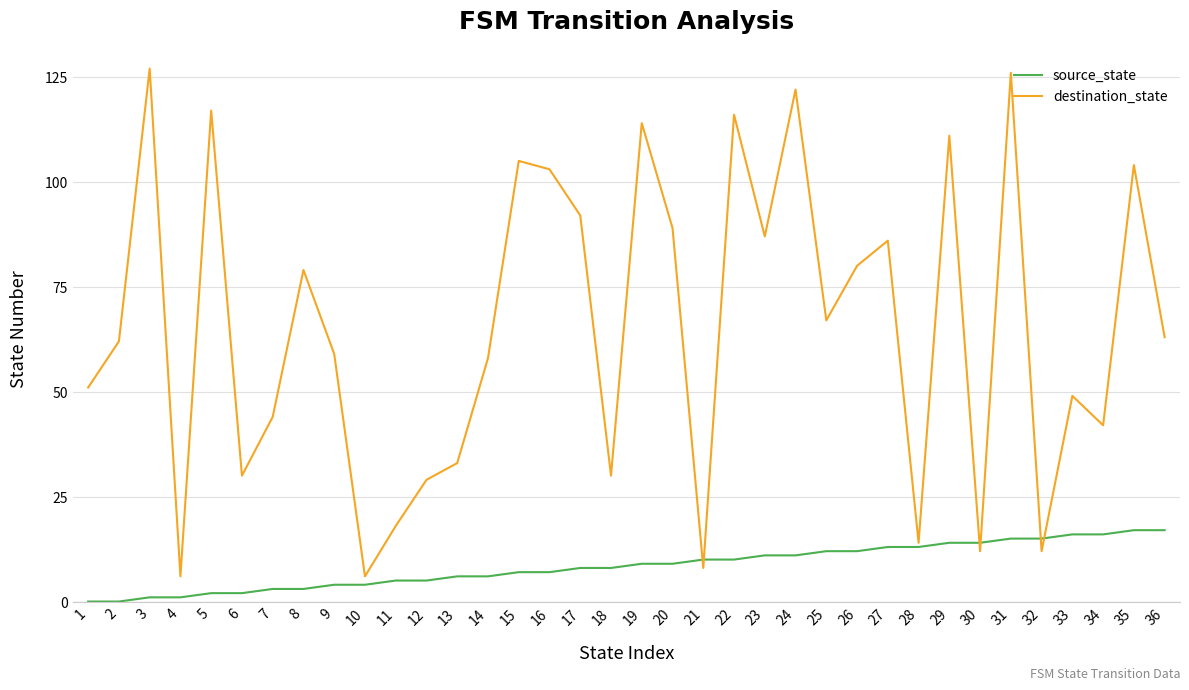

How many lines are shown in the chart?

2